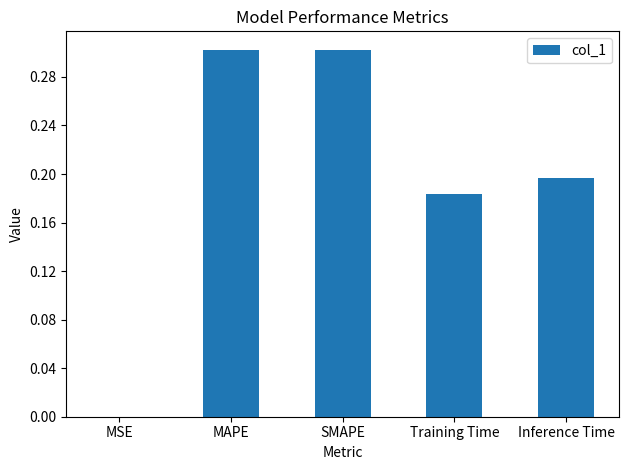

Are the bars horizontal?

No